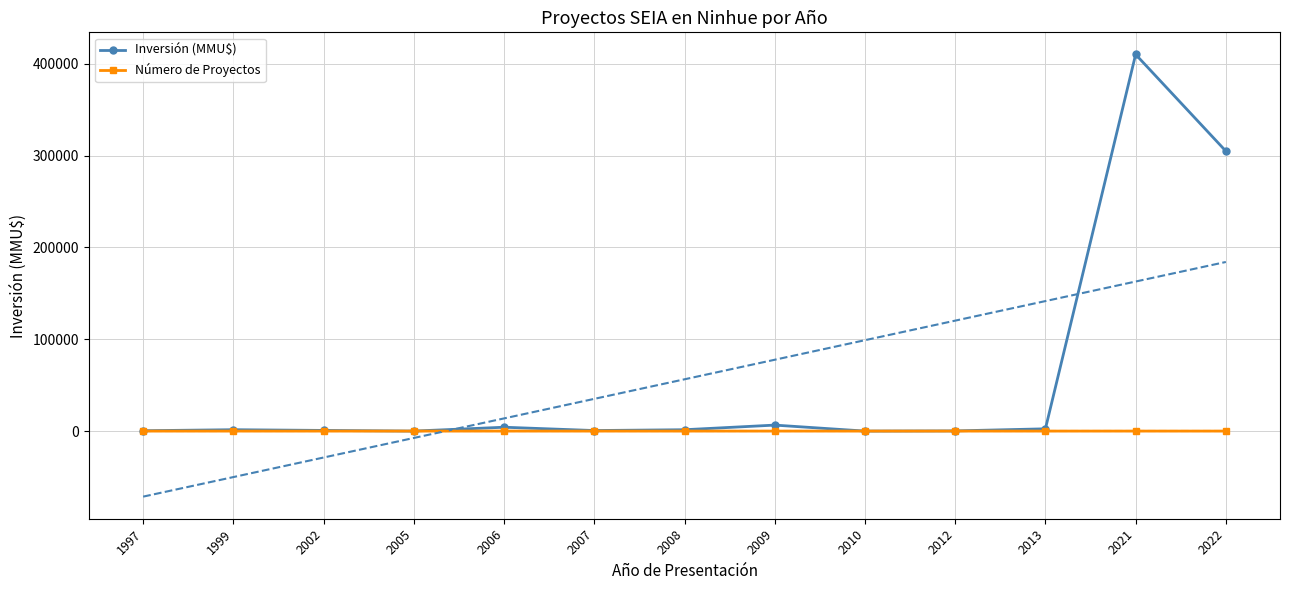

Which series has the largest total across all categories?

Inversión (MMU$)